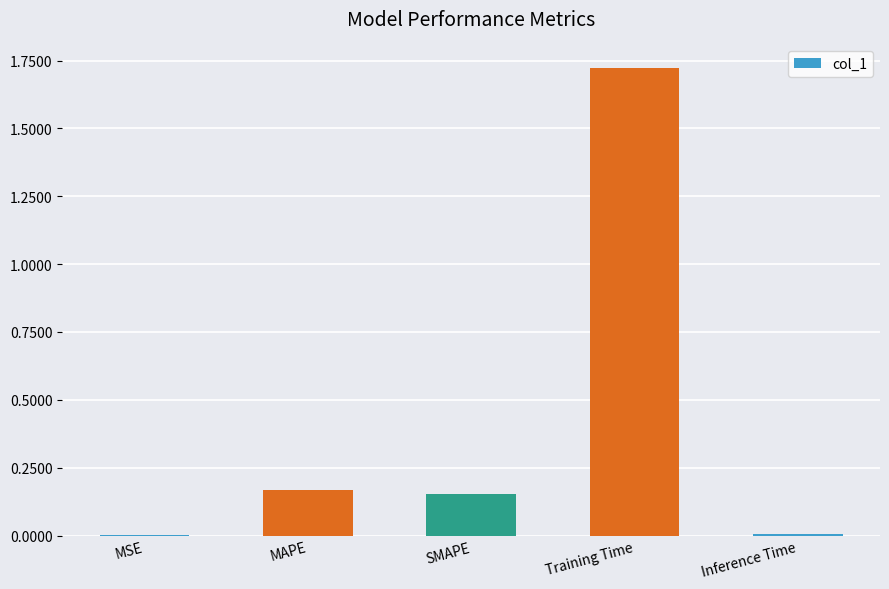

Are the bars horizontal?

No